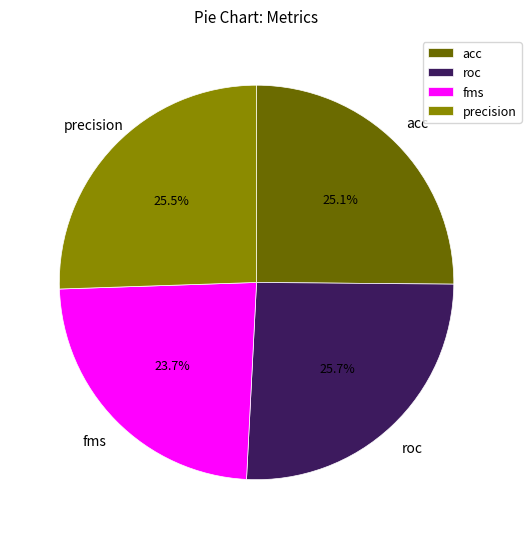

What percentage do precision and fms together represent?

49.2%